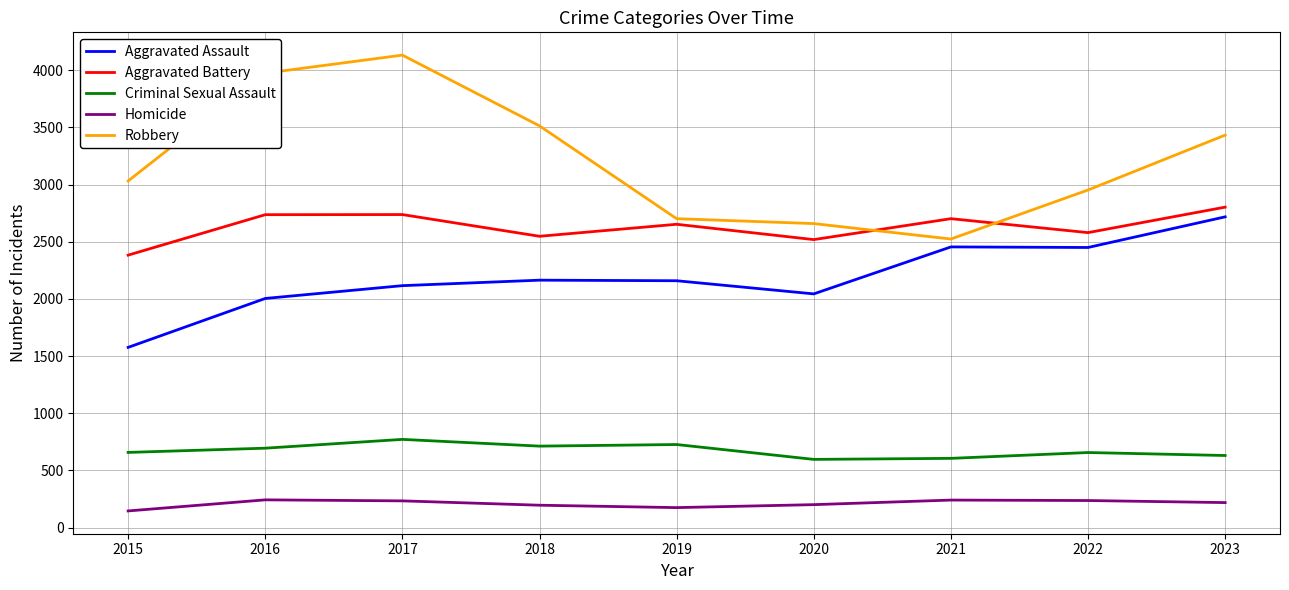

What is the difference between the maximum and second lowest values in the Criminal Sexual Assault series?

166